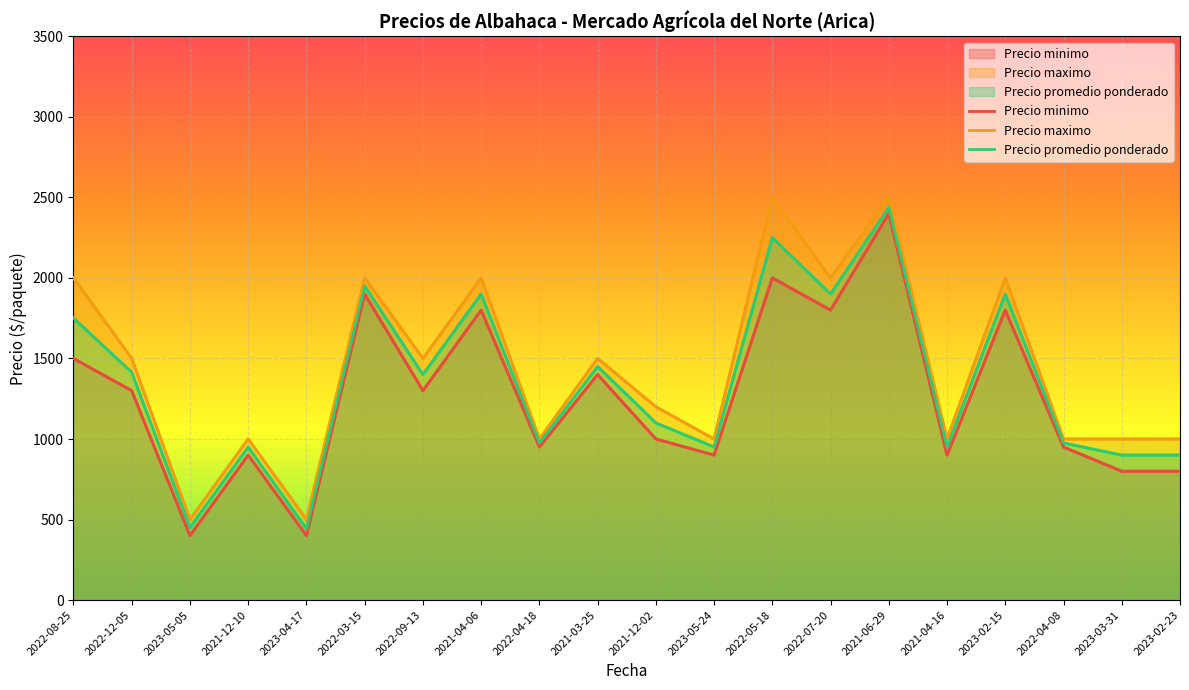

What is the highest value of the Precio maximo series?

2500